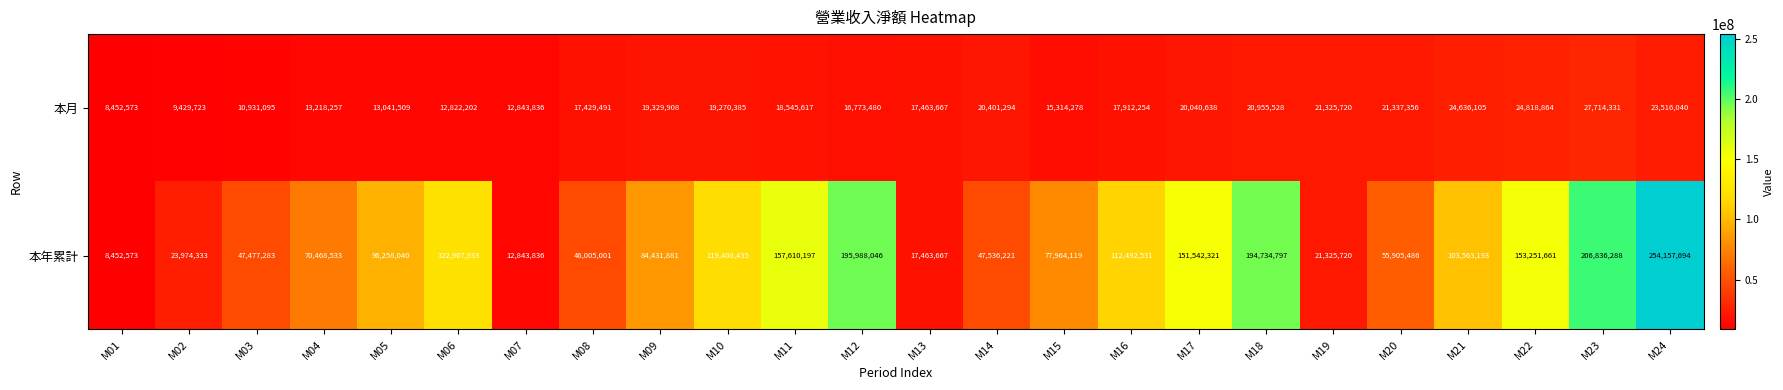

Rank the series by their maximum value, from lowest to highest.

本月, 本年累計